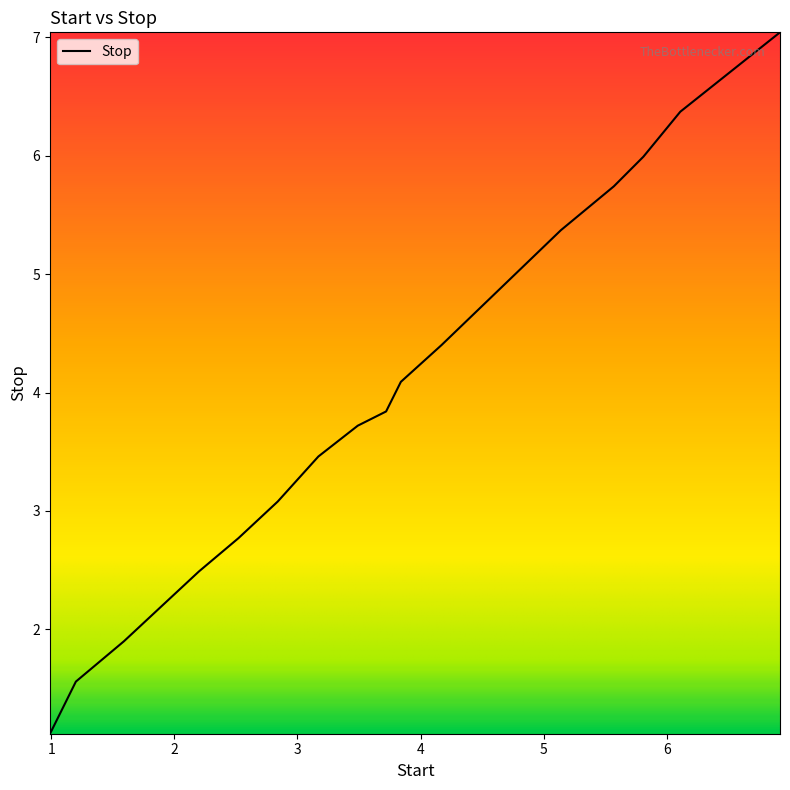

What is the maximum value shown in the chart?

7.0